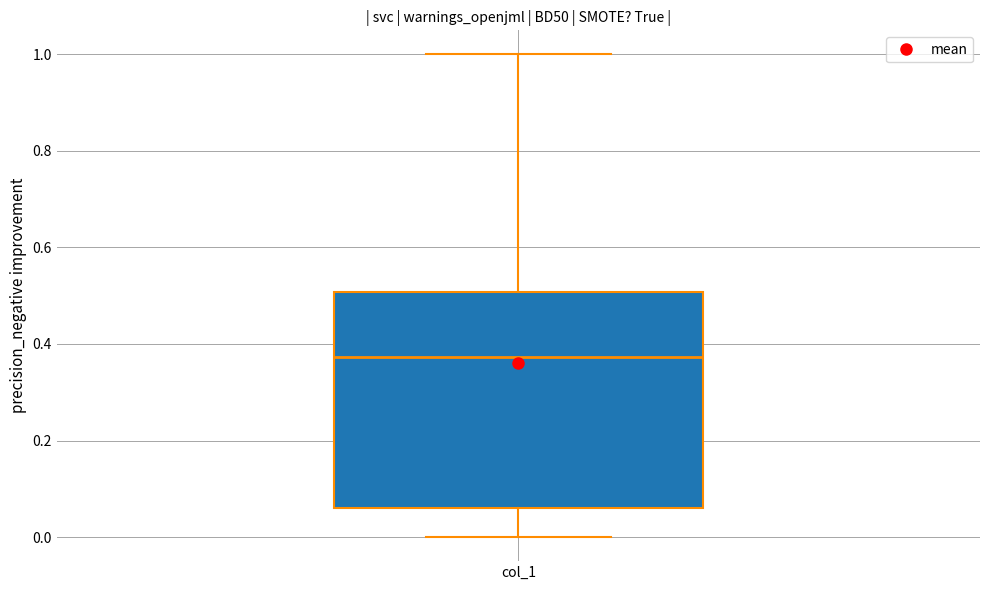

Read this box plot against the y-axis: the position of the median line, the range covered by the box, and the ends of both whiskers. The values are not printed on the chart, so give them approximately, as read against the axis.

median 0.38, box 0.06 to 0.50, whiskers 0.00 to 1.00